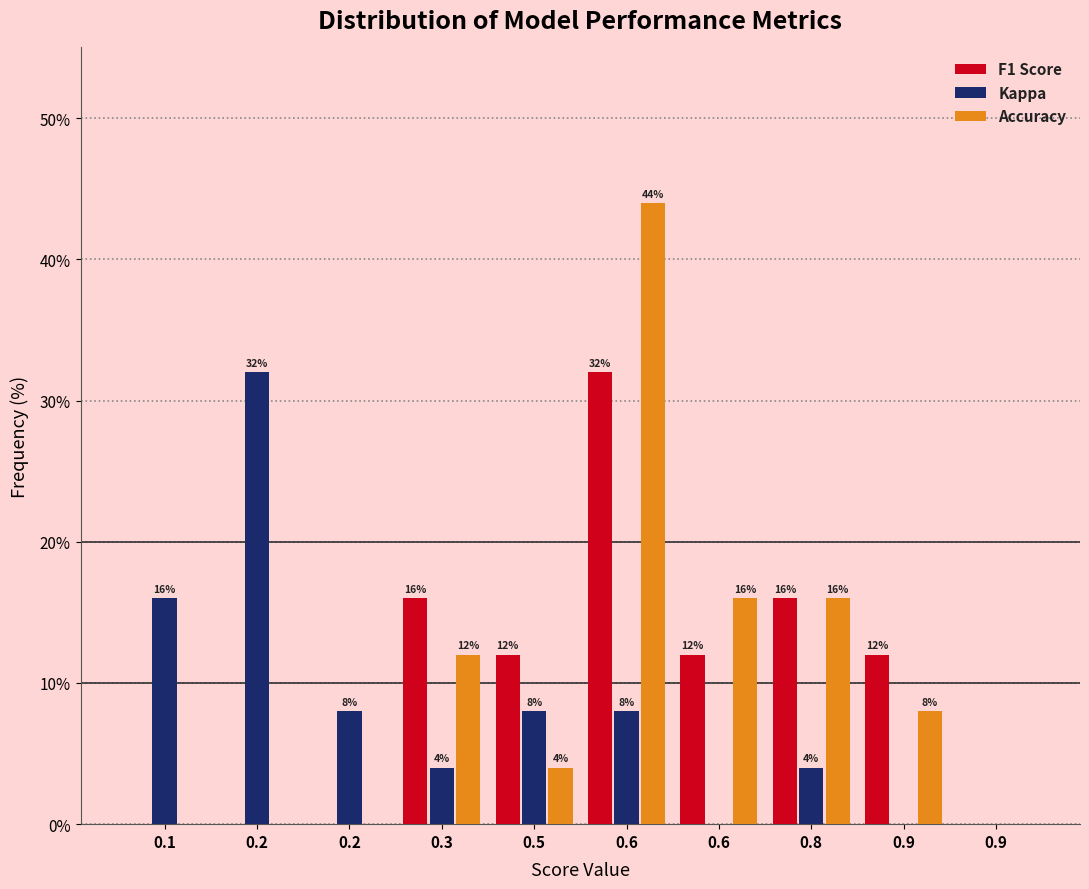

How many distinct data groups are displayed?

3